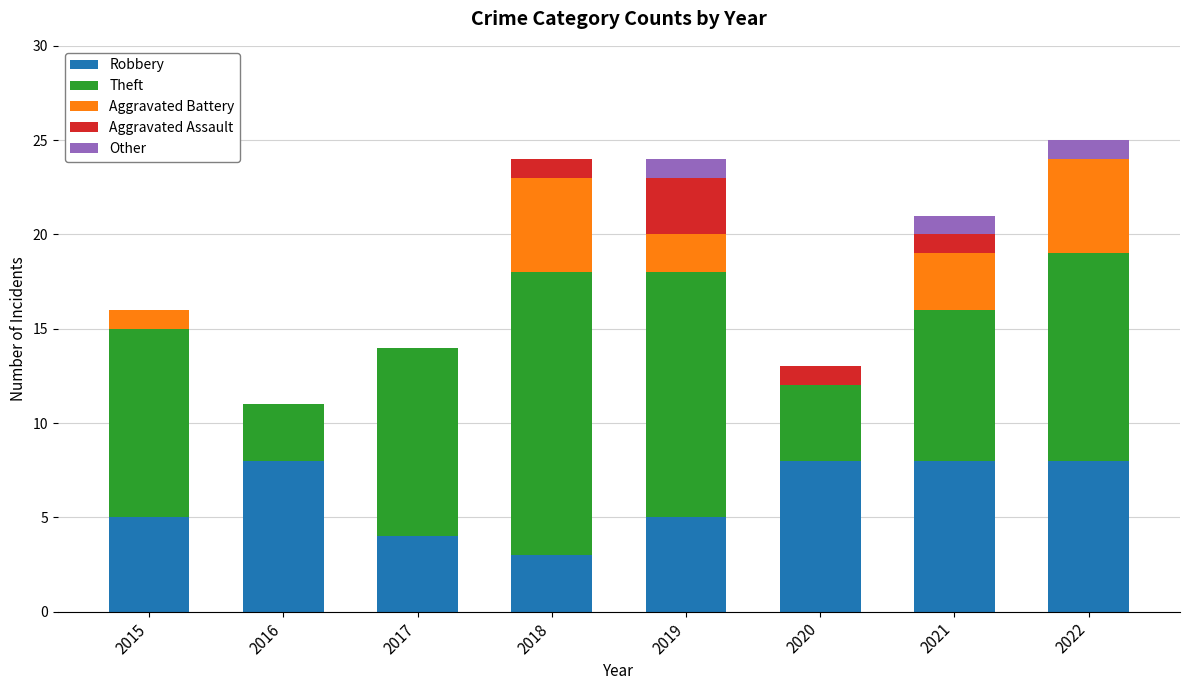

True or false: Robbery has a value of 8 at 2020.

True